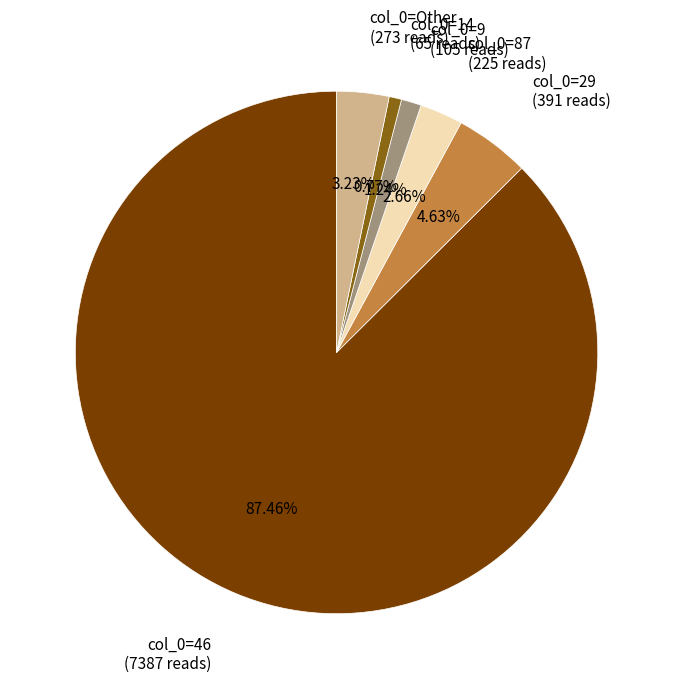

How many segments does this pie chart have?

6